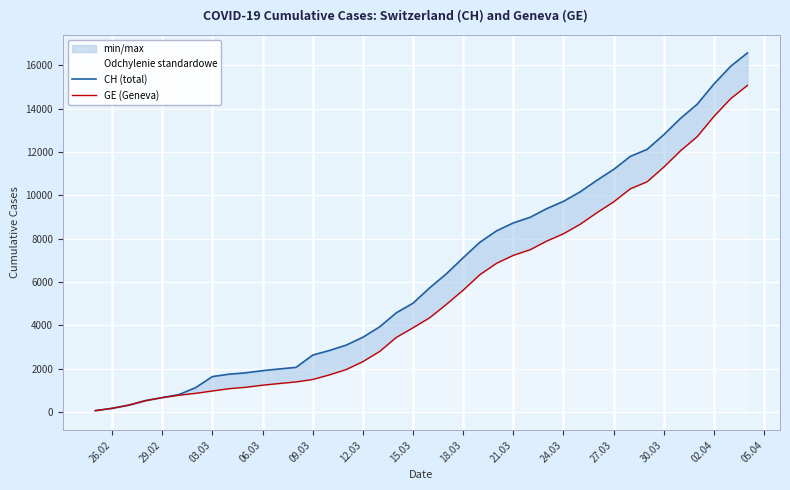

What are all the series names shown in the legend?

CH (total), GE (Geneva)